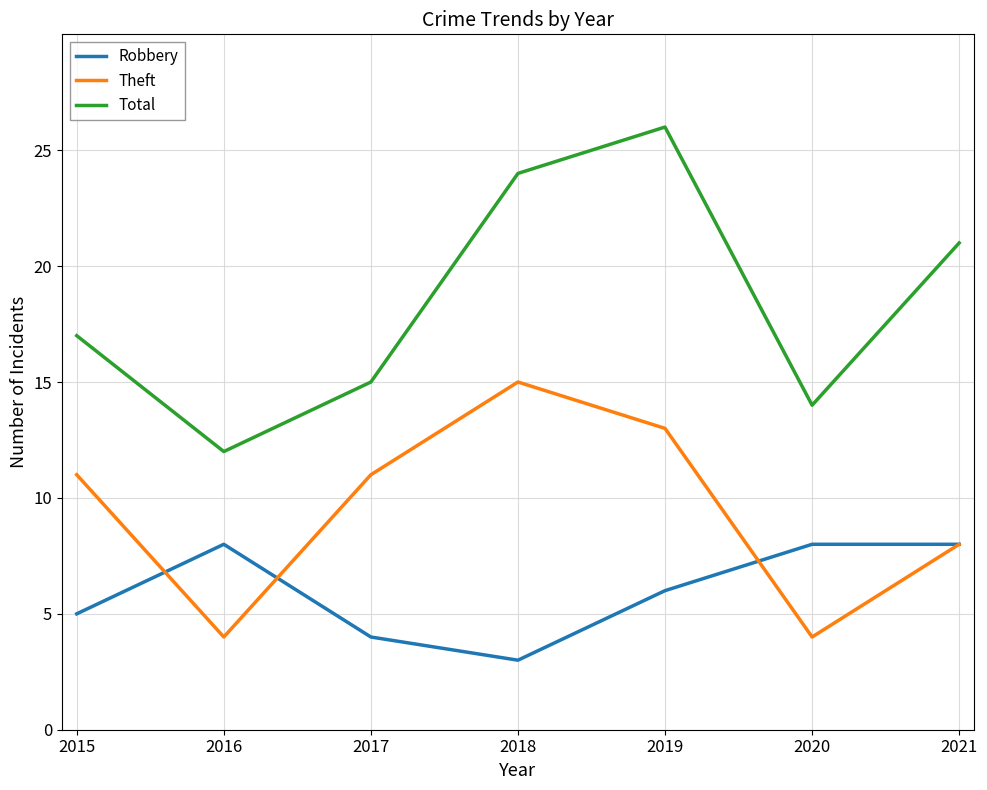

Reading left to right, list all the values displayed in this chart.

Robbery: 5	8	4	3	6	8	8
Theft: 11	4	11	15	13	4	8
Total: 17	12	15	24	26	14	21